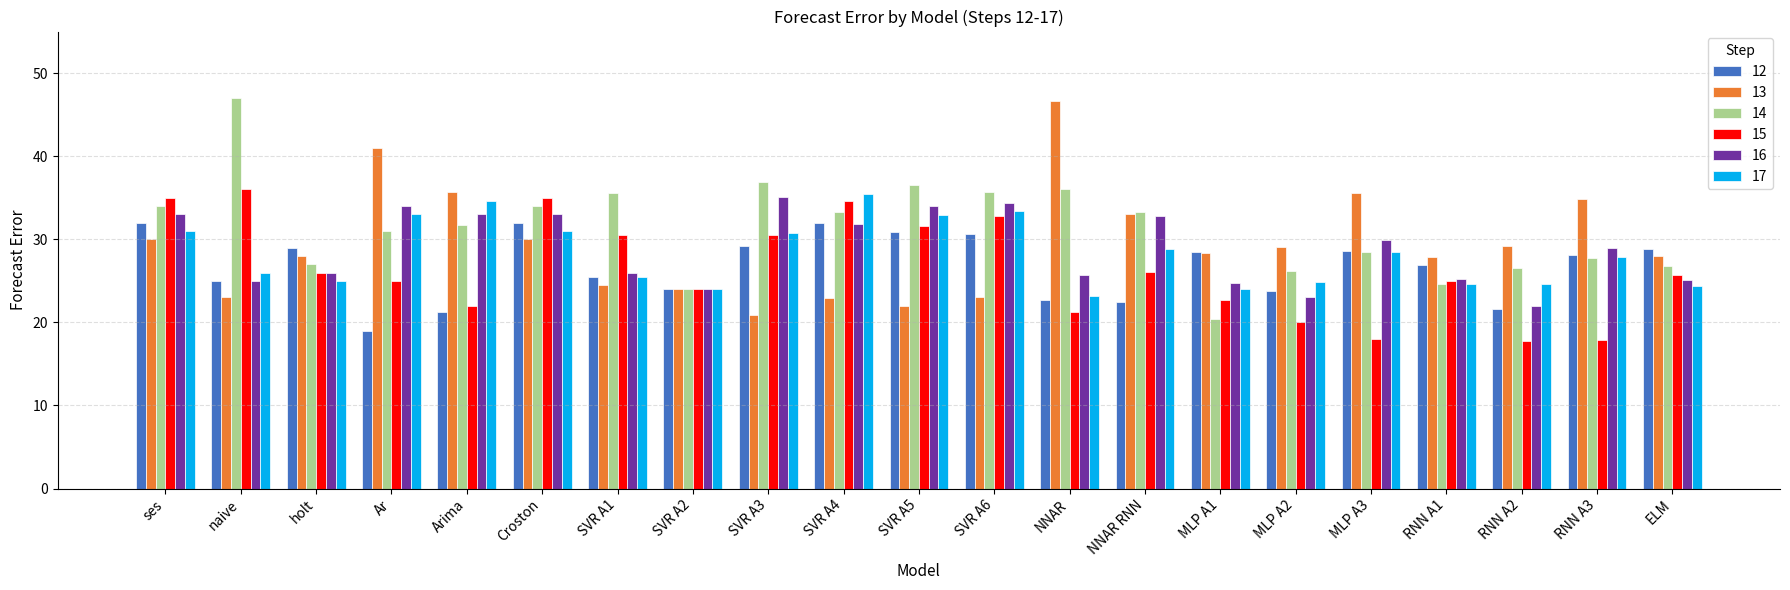

What position from the left is NNAR RNN?

14